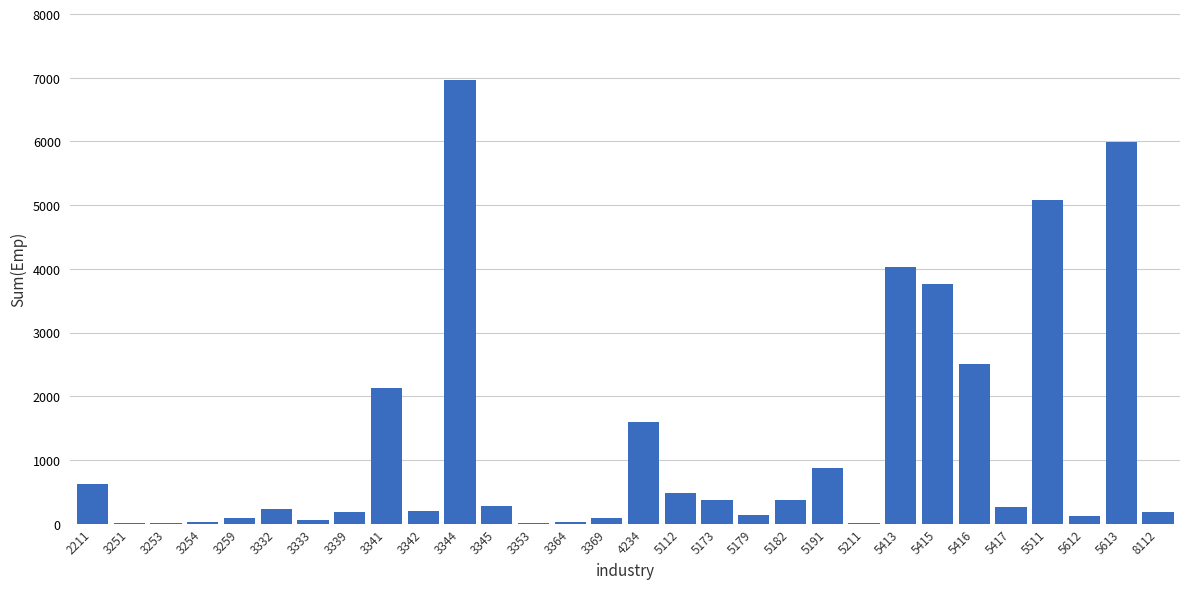

What is the sum of all values?

36708